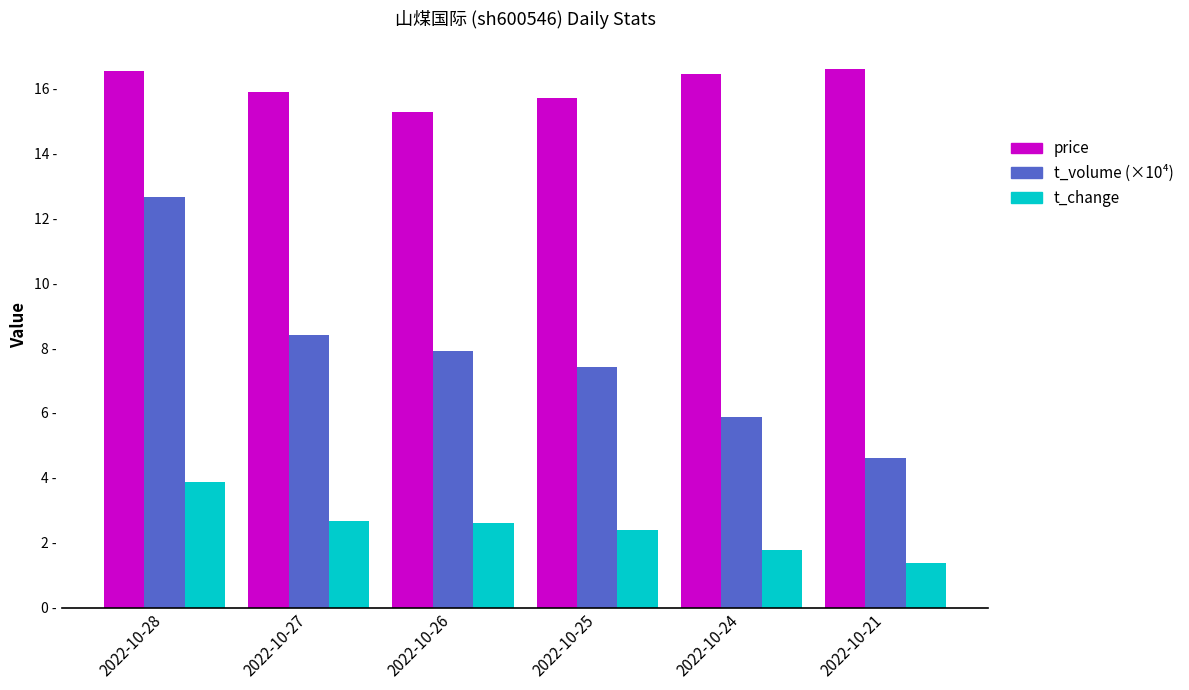

What is the average value of the t_volume (×10⁴) series?

7.8